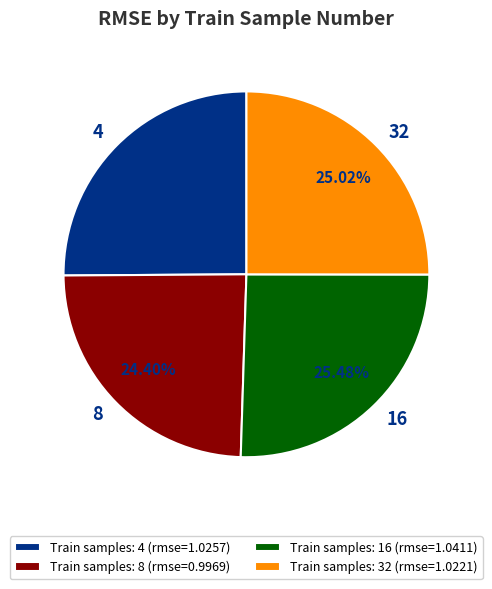

How many slices are in this pie chart?

4